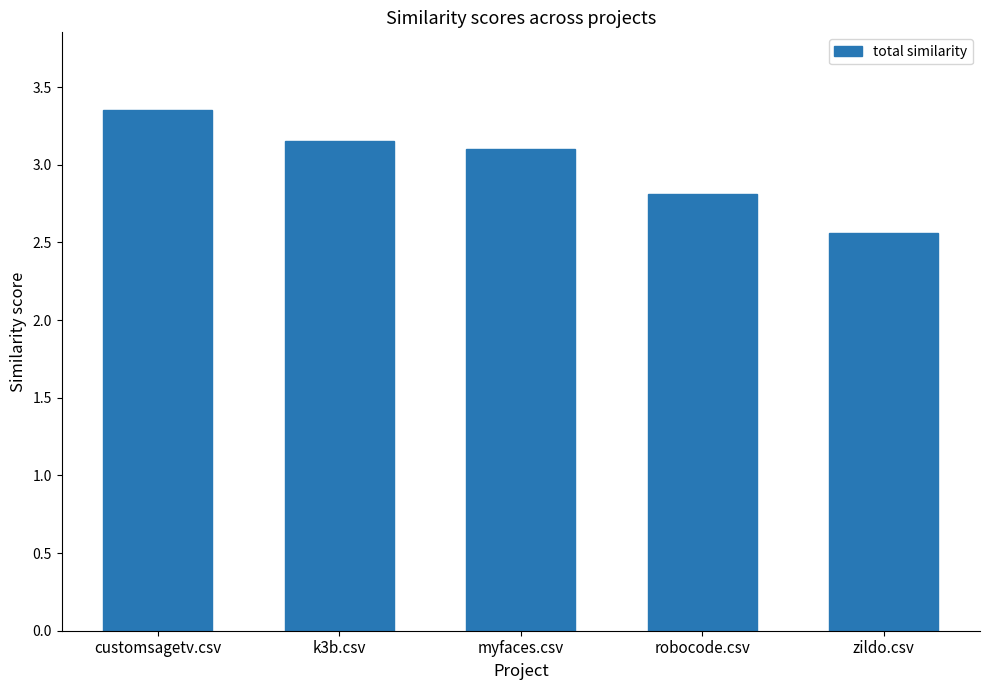

Is it true that the value at robocode.csv is 2.8?

True